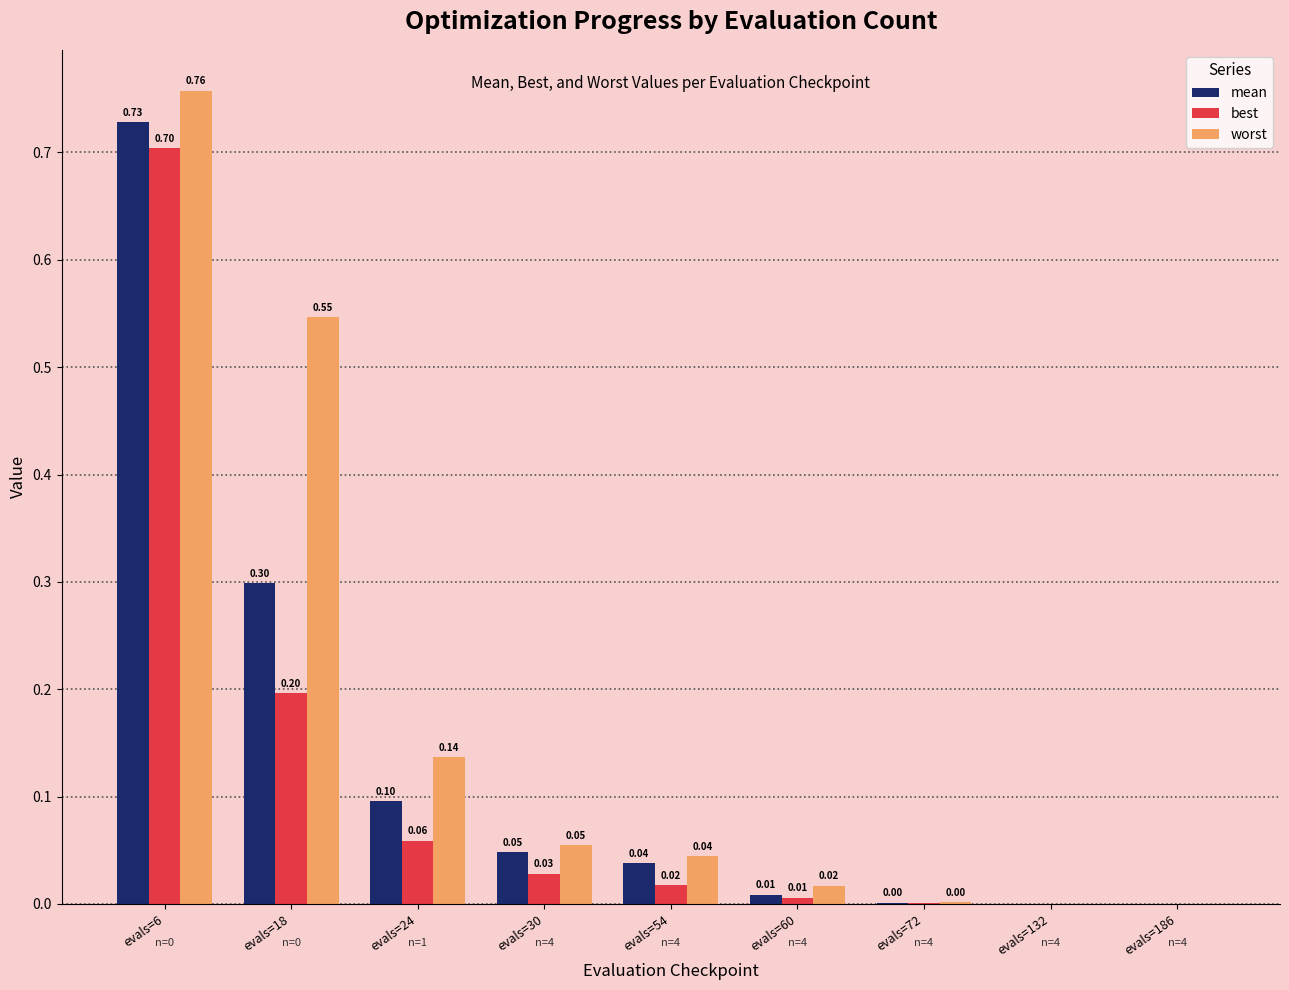

Is the value of worst at evals=24 greater than the value of best at evals=54?

Yes